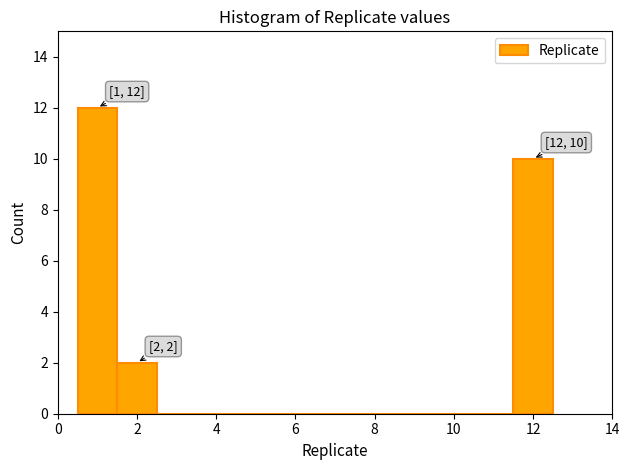

Which range on the x-axis has the tallest bar?

0.5 to 1.5